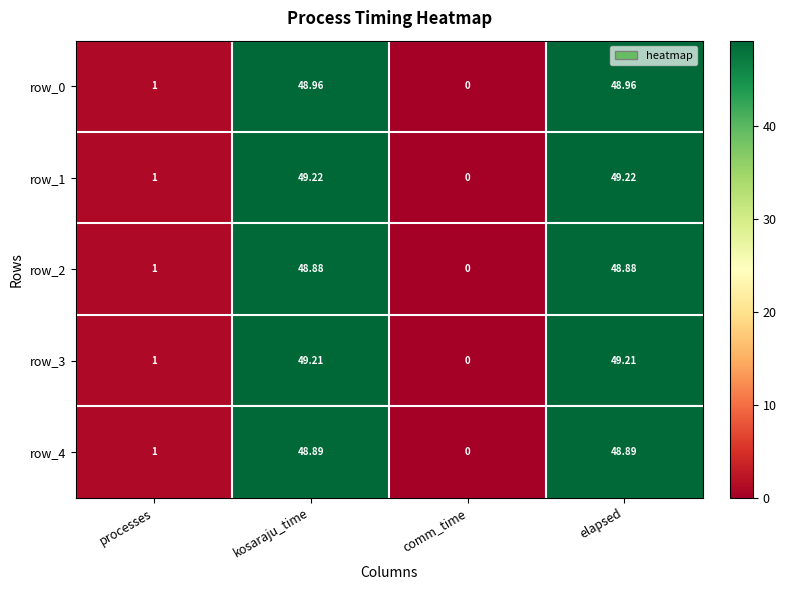

Count the number of categories in the chart.

4